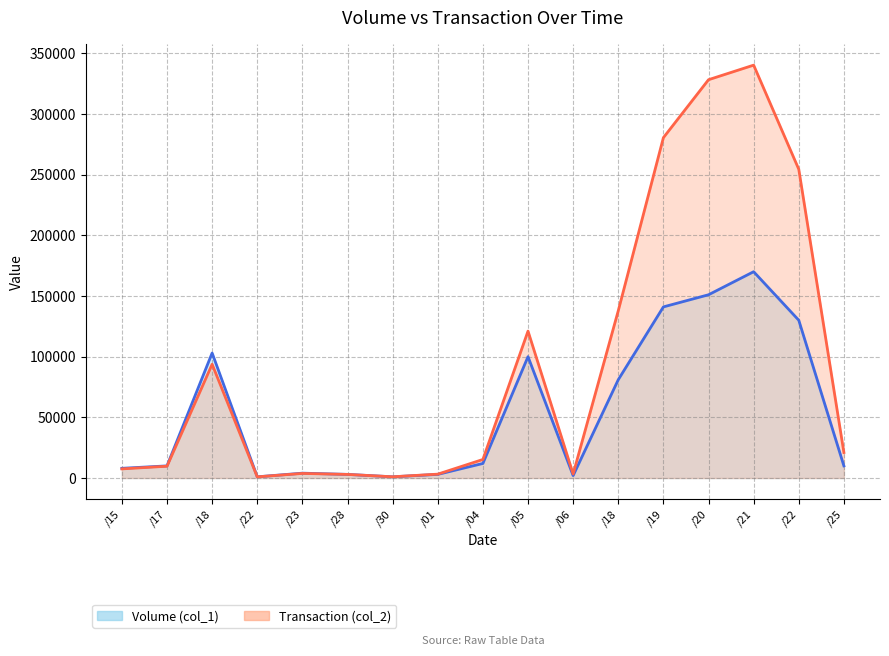

True or false: Volume (col_1) line and Transaction (col_2) line intersect in this chart.

True